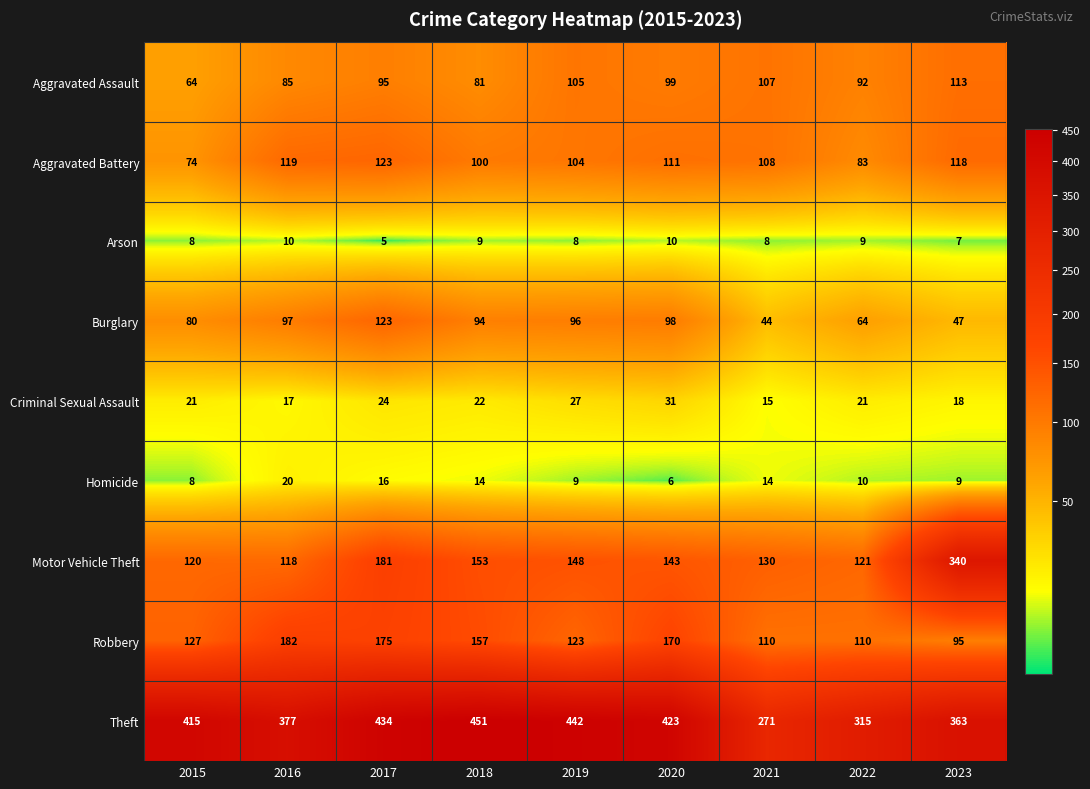

The Homicide series shows 29 at 2016. True or false?

False